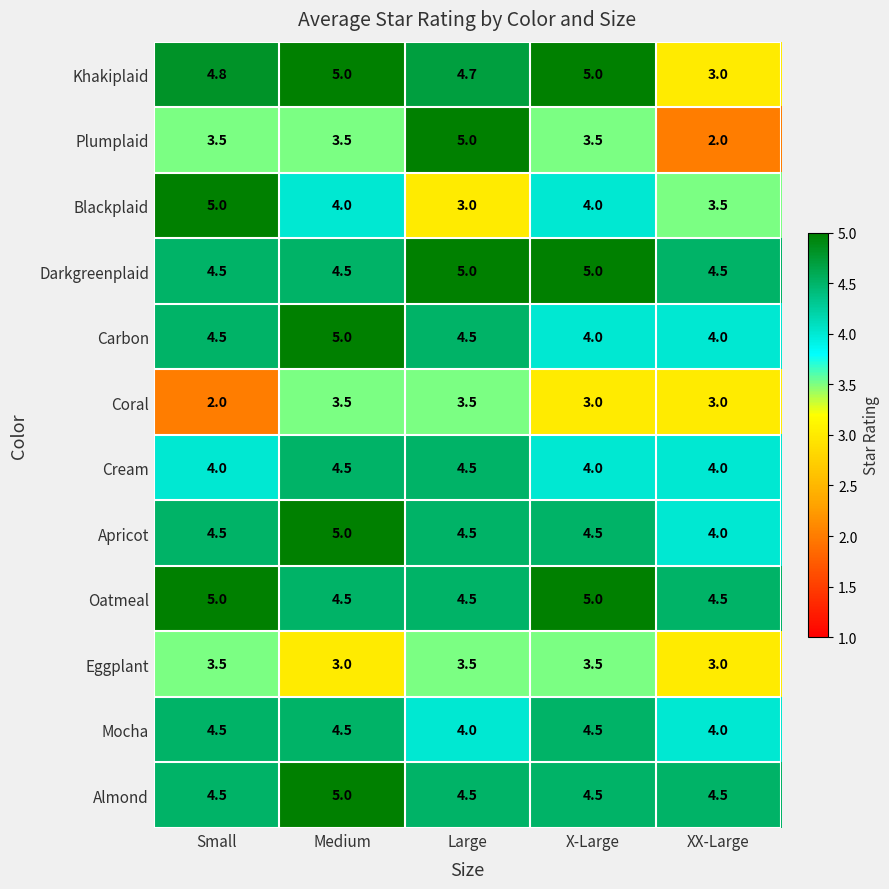

Is the value of Apricot at XX-Large greater than the value of Darkgreenplaid at Large?

No